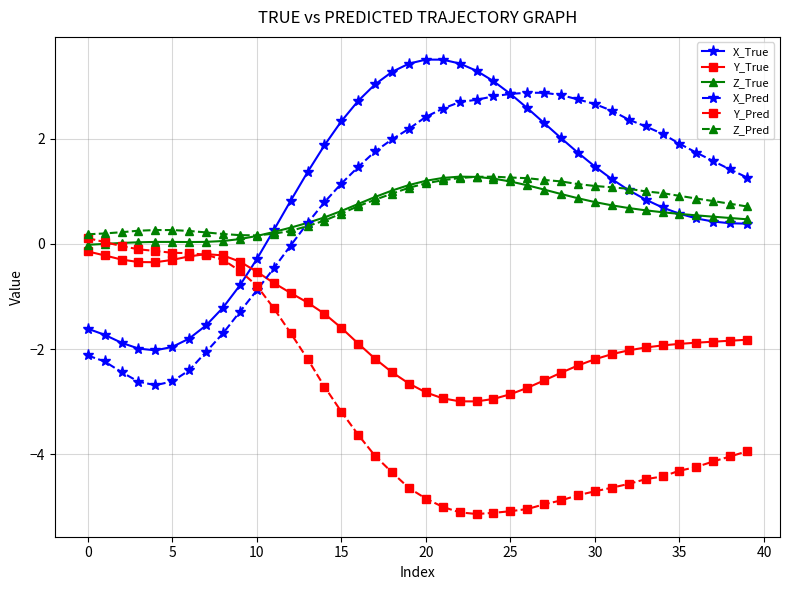

What is the value of the Y_True point at the 11th from the left?

-0.5